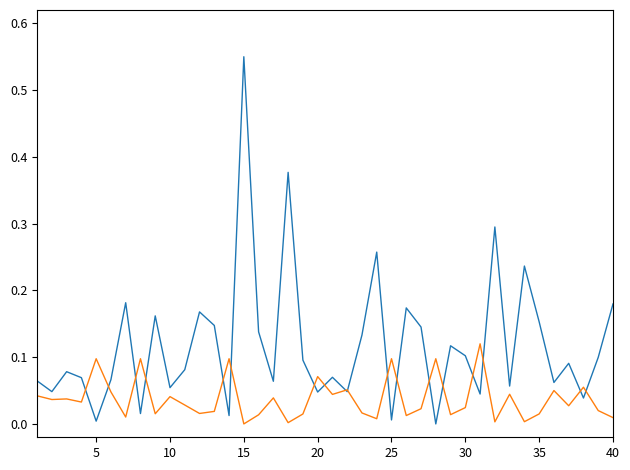

Does the chart have visible grid lines?

No